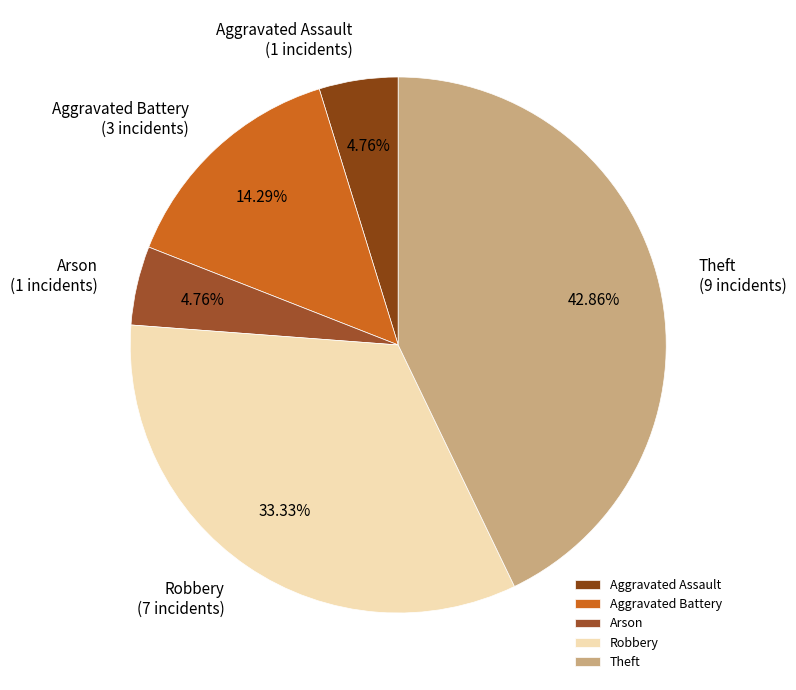

To the nearest percent, what is the difference between the Robbery and Arson slice percentages?

29%